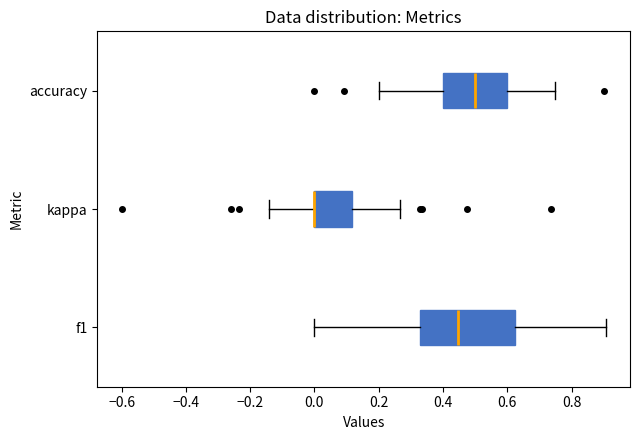

Which box is the widest, from its left edge to its right edge?

f1